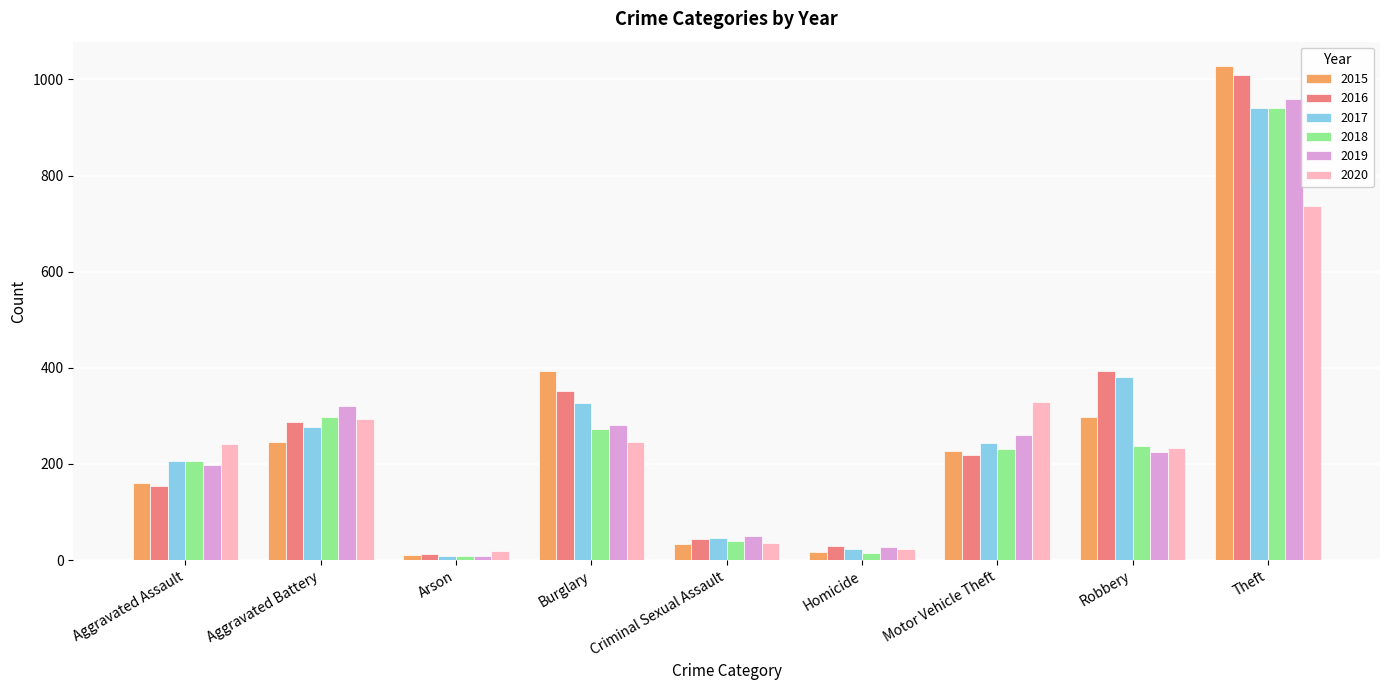

The value of 2015 at Aggravated Battery is 390. True or false?

False